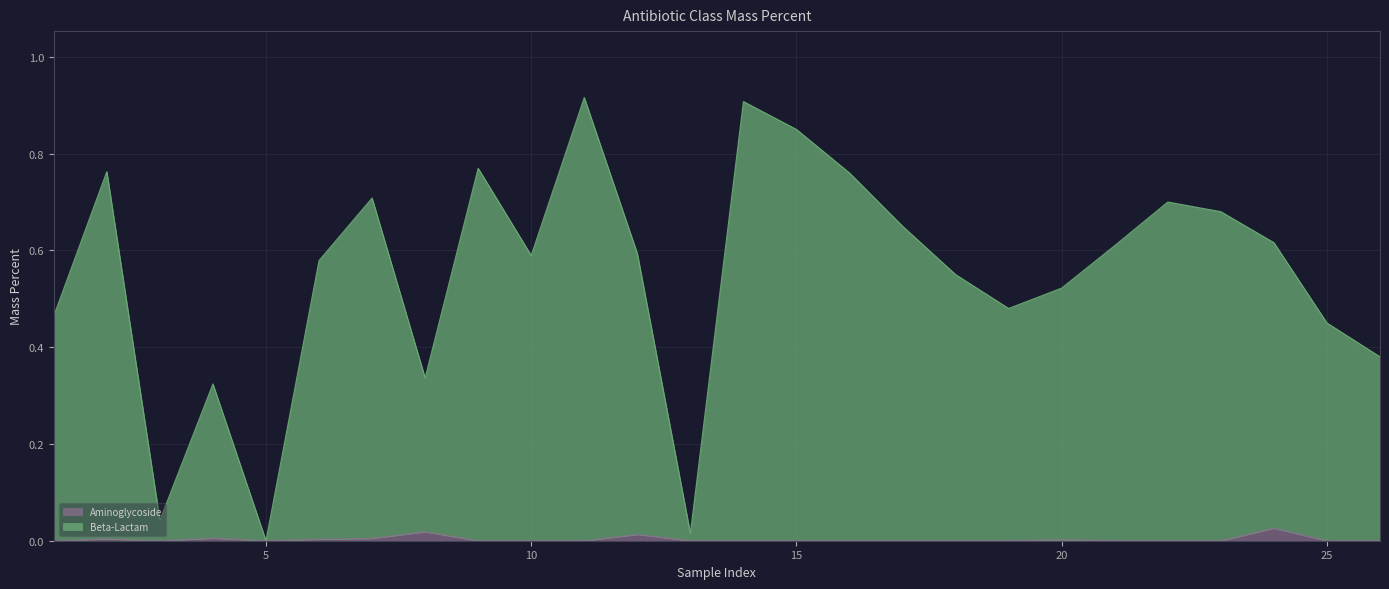

Which category has the highest value in the Aminoglycoside series?

24